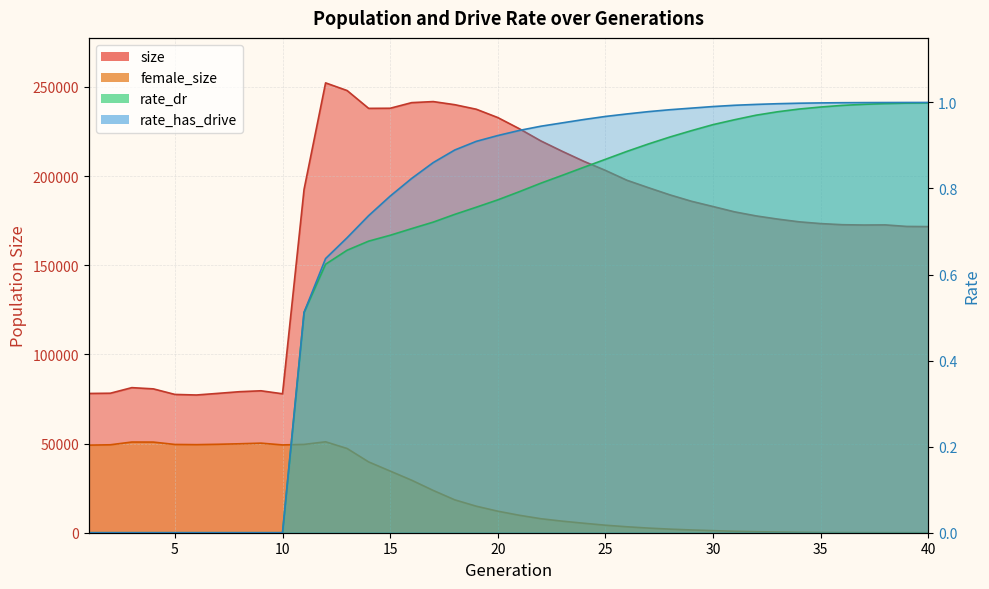

Reading left to right, transcribe all the data shown in this chart.

size: 1=78087.0	2=78219.0	3=81352.0	4=80665.0	5=77550.0	6=77229.0	7=78140.0	8=79077.0	9=79592.0	10=77913.0	11=192529.0	12=252256.0	13=247952.0	14=237961.0	15=238024.0	16=241174.0	17=241766.0	18=240022.0	19=237479.0	20=232800.0	21=226547.0	22=219709.0	23=213844.0	24=208253.0	25=203177.0	26=197637.0	27=193472.0	28=189434.0	29=185853.0	30=182908.0	31=179928.0	32=177655.0	33=175873.0	34=174333.0	35=173351.0	36=172725.0	37=172546.0	38=172614.0	39=171751.0	40=171664.0
female_size: 1=49120.0	2=49313.0	3=50849.0	4=50821.0	5=49494.0	6=49384.0	7=49592.0	8=49877.0	9=50229.0	10=49234.0	11=49523.0	12=50987.0	13=47228.0	14=39708.0	15=34574.0	16=29434.0	17=23709.0	18=18438.0	19=14869.0	20=12076.0	21=9784.0	22=7851.0	23=6479.0	24=5312.0	25=4215.0	26=3336.0	27=2600.0	28=2011.0	29=1548.0	30=1168.0	31=812.0	32=570.0	33=396.0	34=240.0	35=132.0	36=80.0	37=48.0	38=35.0	39=20.0	40=10.0
rate_dr: 1=0.0	2=0.0	3=0.0	4=0.0	5=0.0	6=0.0	7=0.0	8=0.0	9=0.0	10=0.0	11=0.5	12=0.6	13=0.7	14=0.7	15=0.7	16=0.7	17=0.7	18=0.7	19=0.8	20=0.8	21=0.8	22=0.8	23=0.8	24=0.8	25=0.9	26=0.9	27=0.9	28=0.9	29=0.9	30=0.9	31=1.0	32=1.0	33=1.0	34=1.0	35=1.0	36=1.0	37=1.0	38=1.0	39=1.0	40=1.0
rate_has_drive: 1=0.0	2=0.0	3=0.0	4=0.0	5=0.0	6=0.0	7=0.0	8=0.0	9=0.0	10=0.0	11=0.5	12=0.6	13=0.7	14=0.7	15=0.8	16=0.8	17=0.9	18=0.9	19=0.9	20=0.9	21=0.9	22=0.9	23=1.0	24=1.0	25=1.0	26=1.0	27=1.0	28=1.0	29=1.0	30=1.0	31=1.0	32=1.0	33=1.0	34=1.0	35=1.0	36=1.0	37=1.0	38=1.0	39=1.0	40=1.0